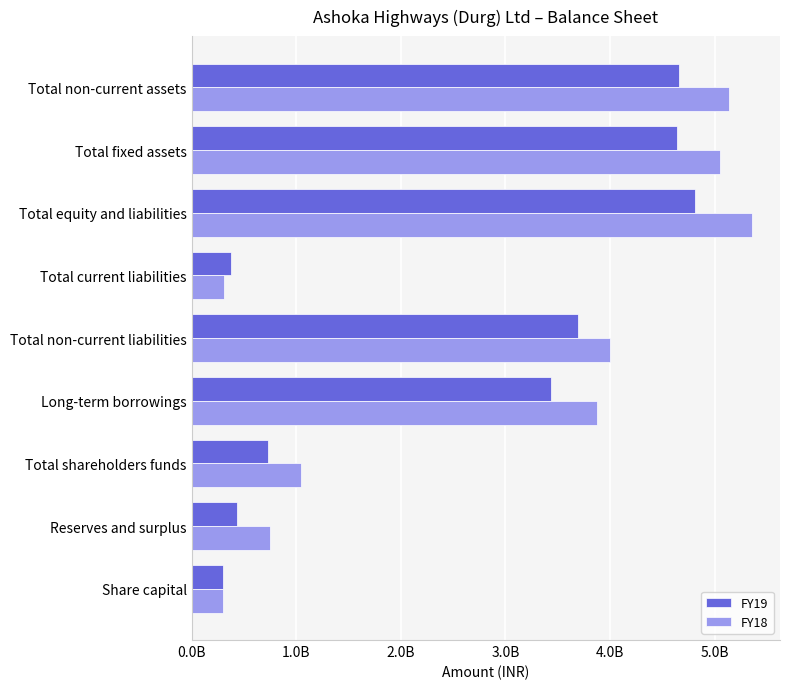

How many values in the FY18 series exceed 3874953000?

4